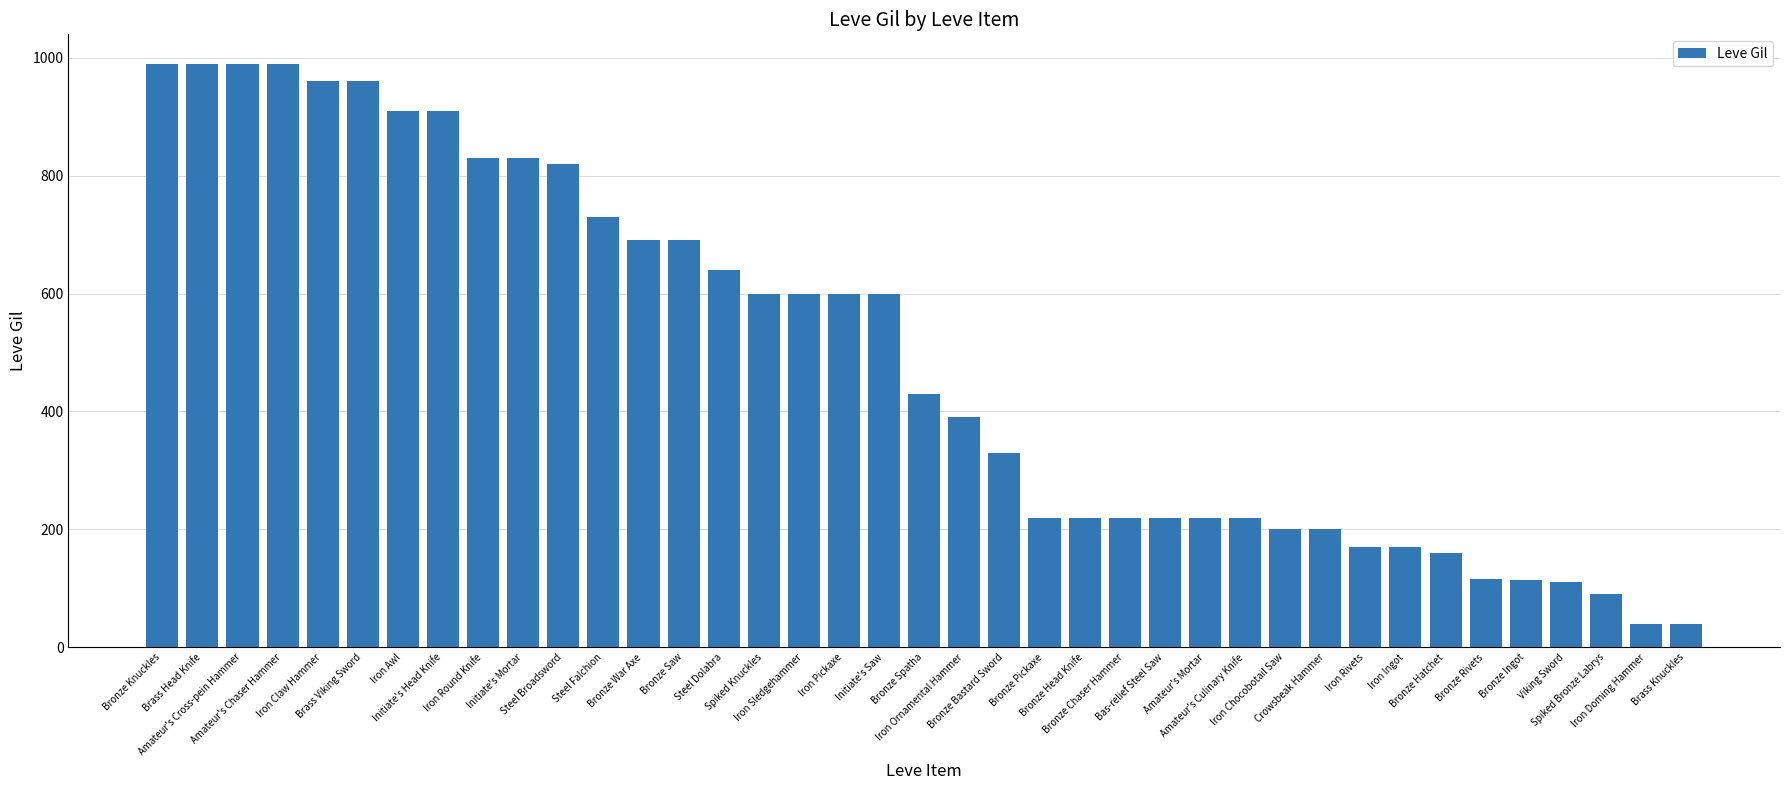

What is the smallest value displayed?

40